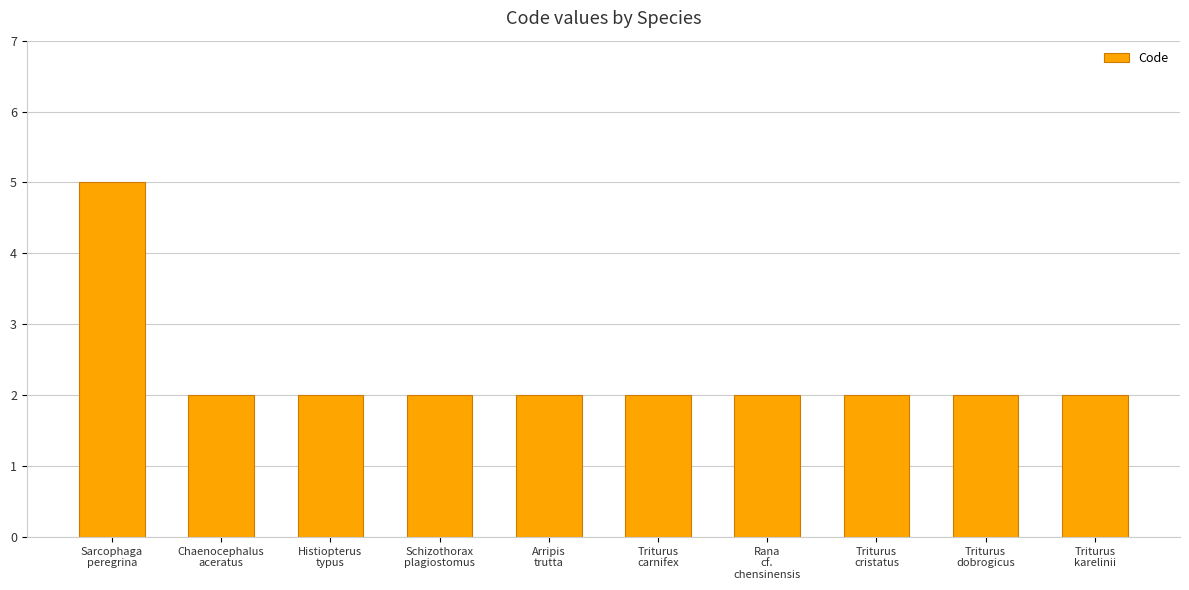

What is the greatest value displayed?

5